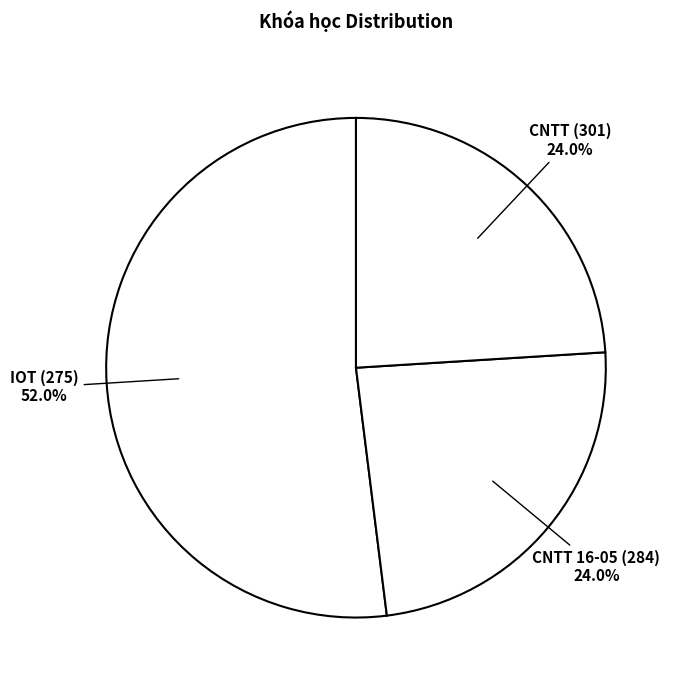

Rank the categories by value from highest to lowest.

IOT (275), CNTT 16-05 (284), CNTT (301)